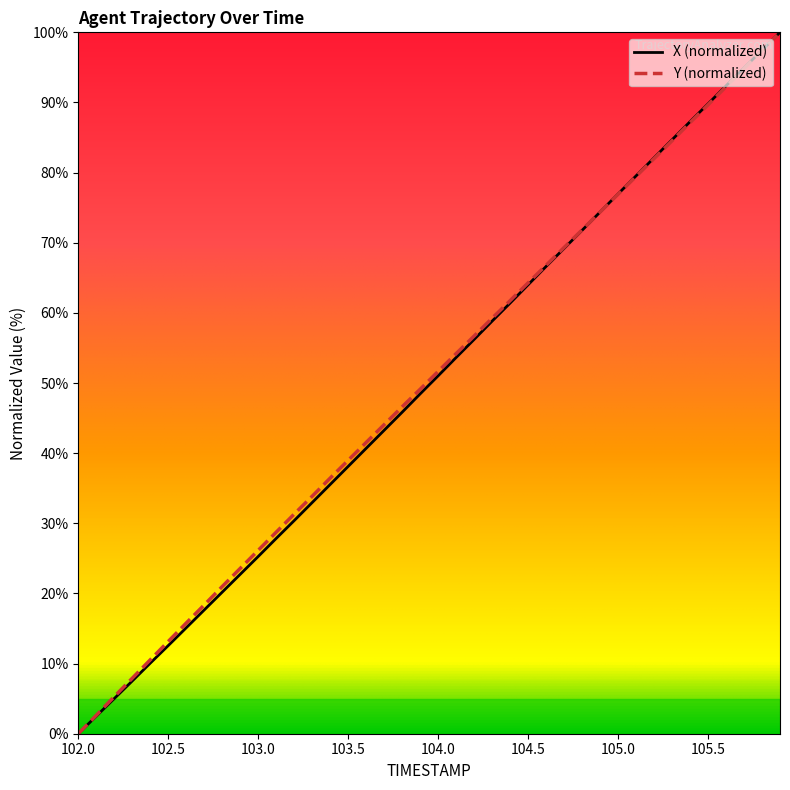

What is the greatest value displayed?

100.0